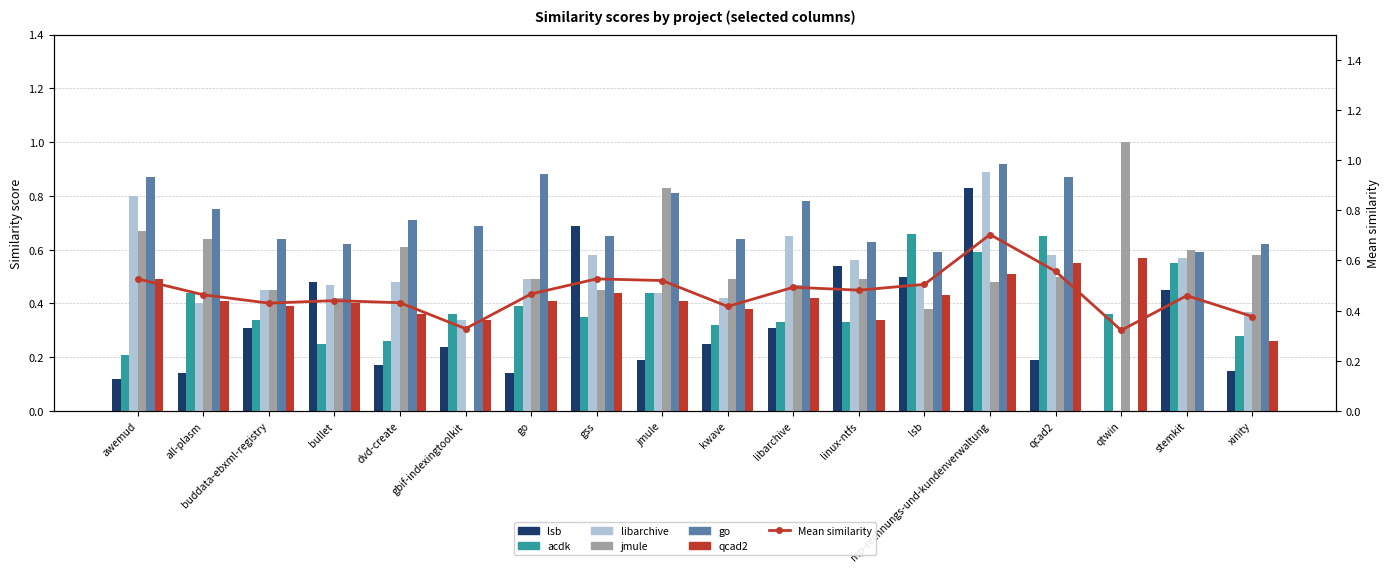

Is it true that go.csv equals 1.1 at buddata-ebxml-registry?

False